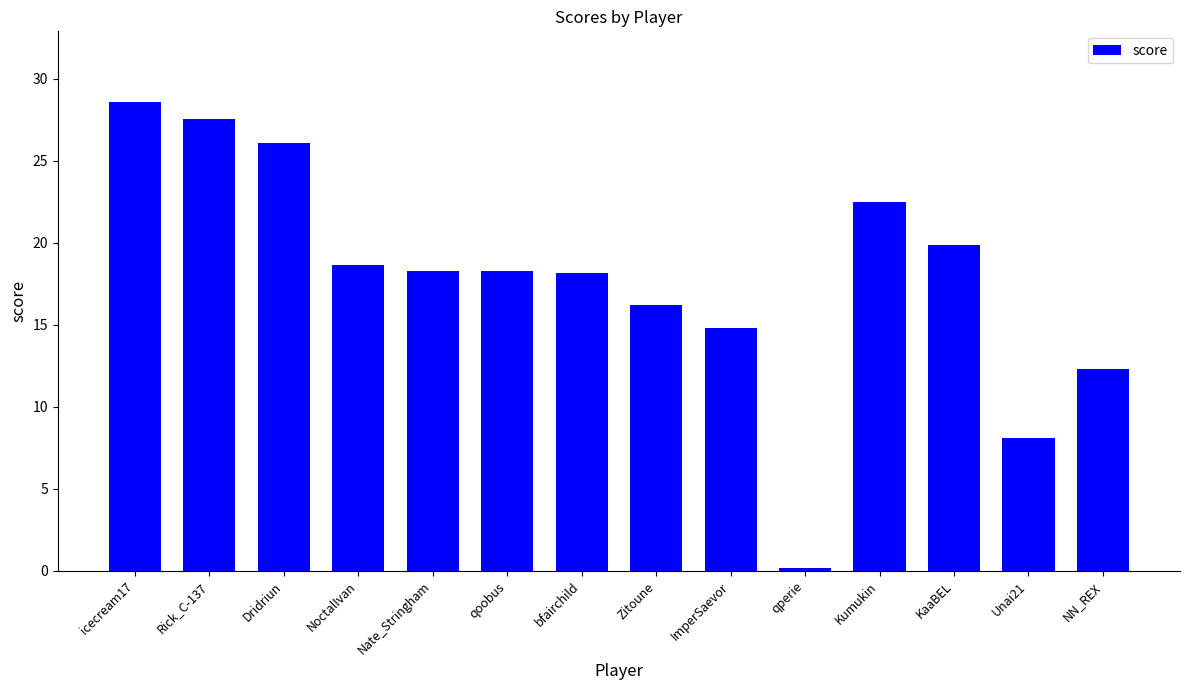

Between KaaBEL and Kumukin, which is larger?

Kumukin